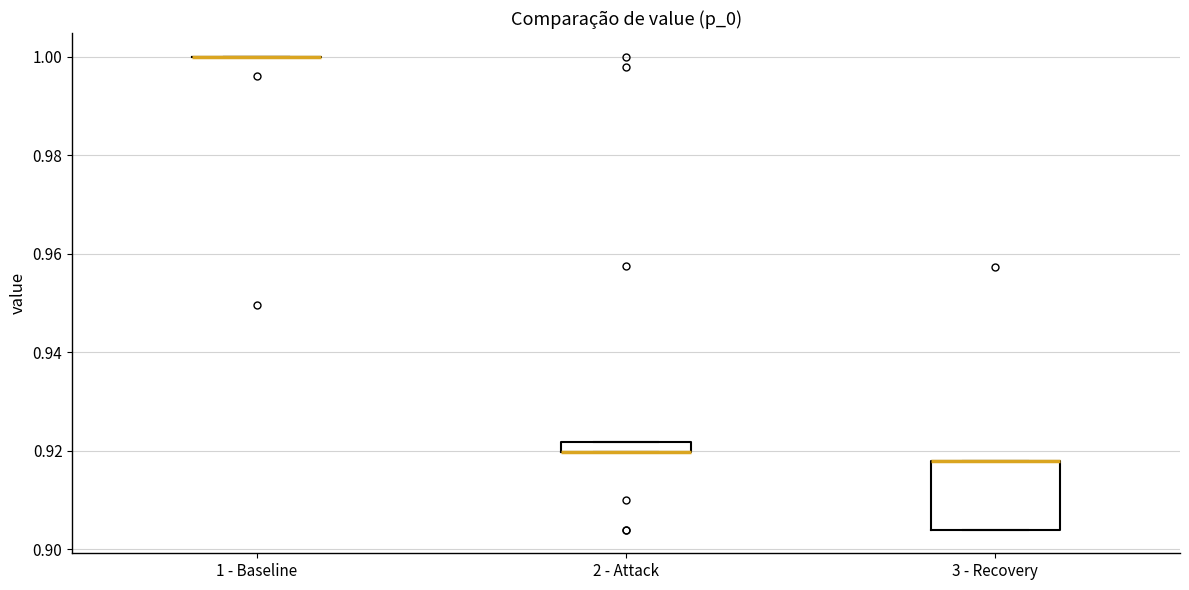

Which box is the tallest, from its lower edge to its upper edge?

3 - Recovery